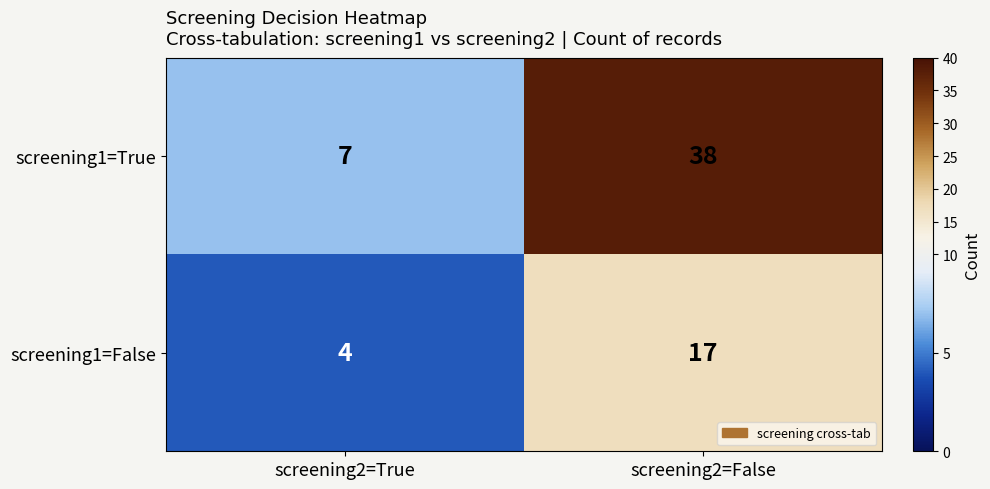

Reading left to right, extract all data points from this chart.

screening1=True: screening2=True=7	screening2=False=38
screening1=False: screening2=True=4	screening2=False=17